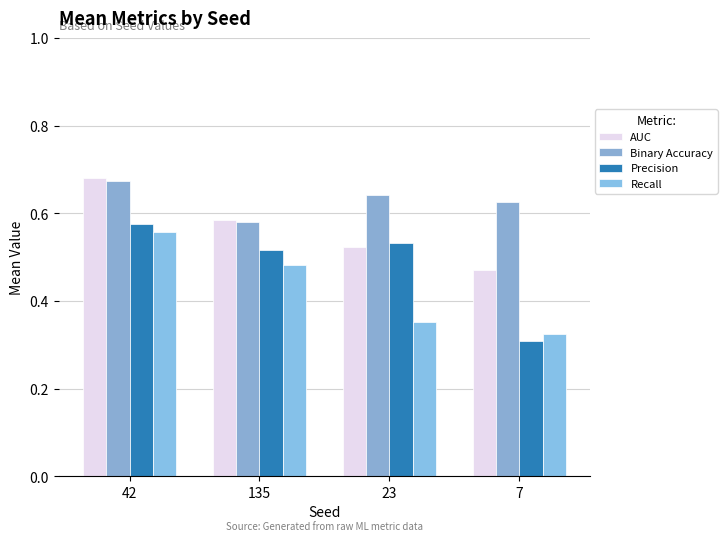

Is it true that Recall equals 0.5 at 135?

True